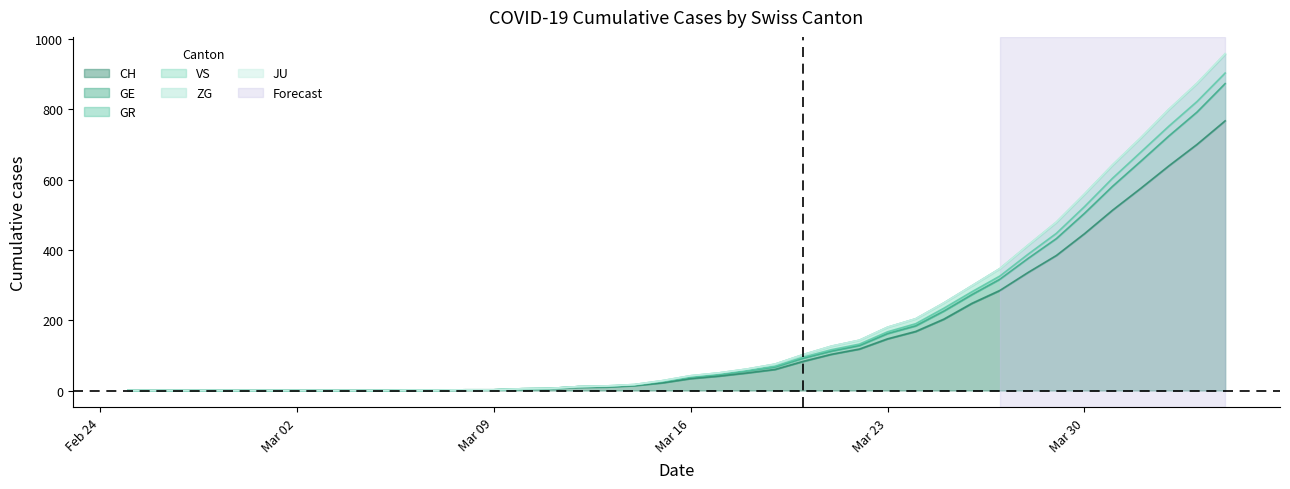

What is the maximum value for CH?

767